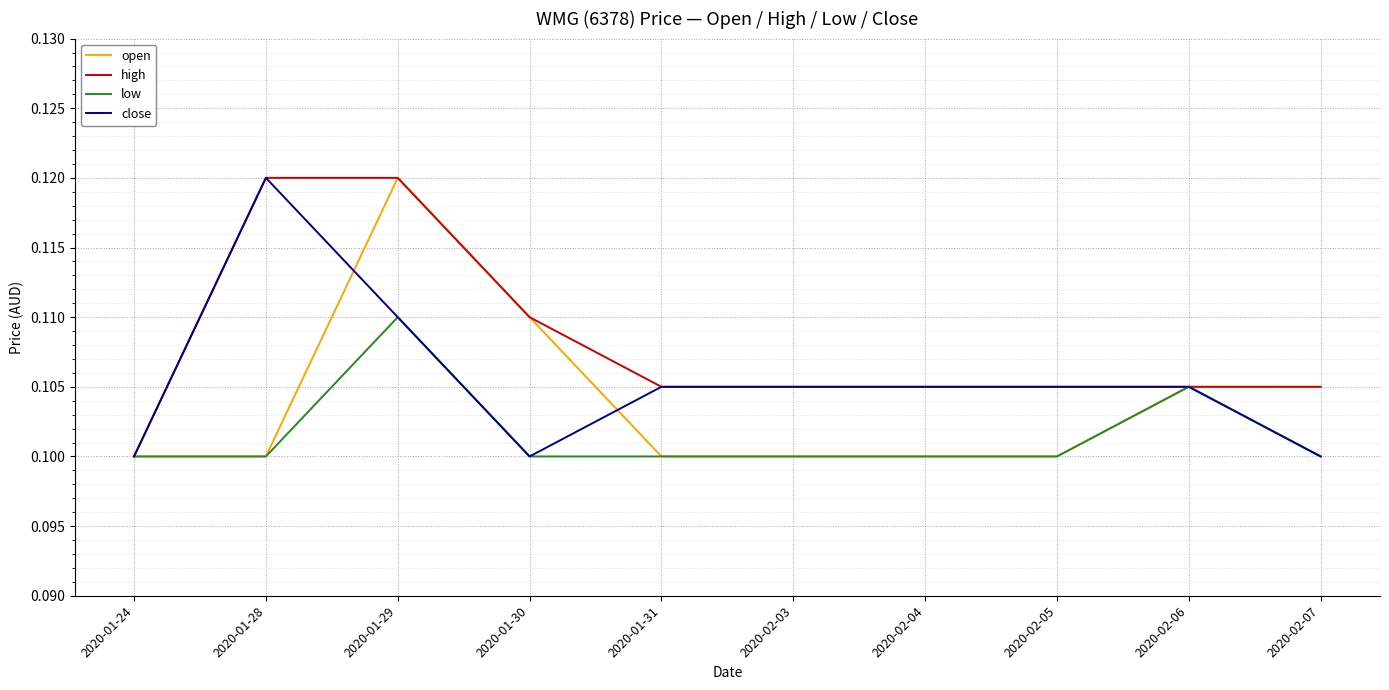

What is the sum of the close values at 2020-02-03 and 2020-01-24?

0.2